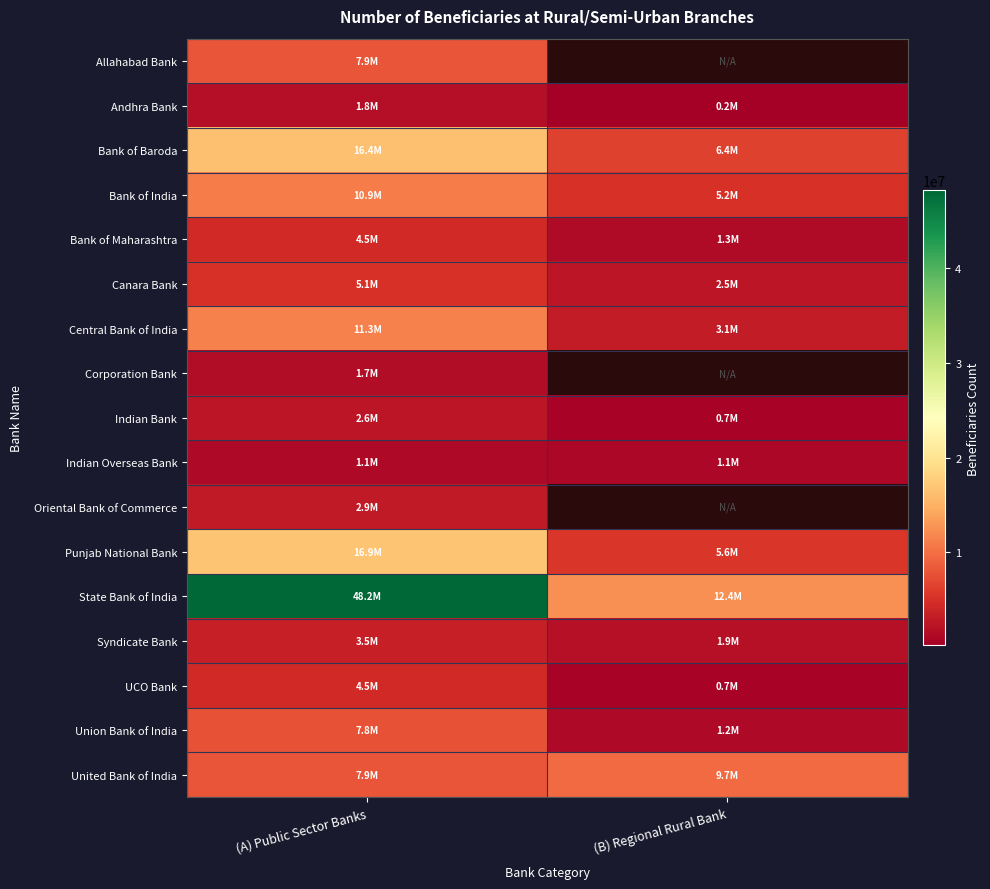

How many data points does each series have?

2